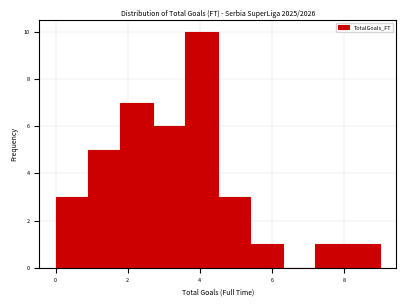

Reading left to right, transcribe this chart: for each bar, give the range it covers on the x-axis and its height. Neither the bar edges nor the heights are printed on the chart, so give them approximately, as read against the axes.

0.0 to 0.9: 3
0.9 to 1.8: 5
1.8 to 2.7: 7
2.7 to 3.6: 6
3.6 to 4.5: 10
4.5 to 5.4: 3
5.4 to 6.3: 1
6.3 to 7.2: 0
7.2 to 8.1: 1
8.1 to 9.0: 1